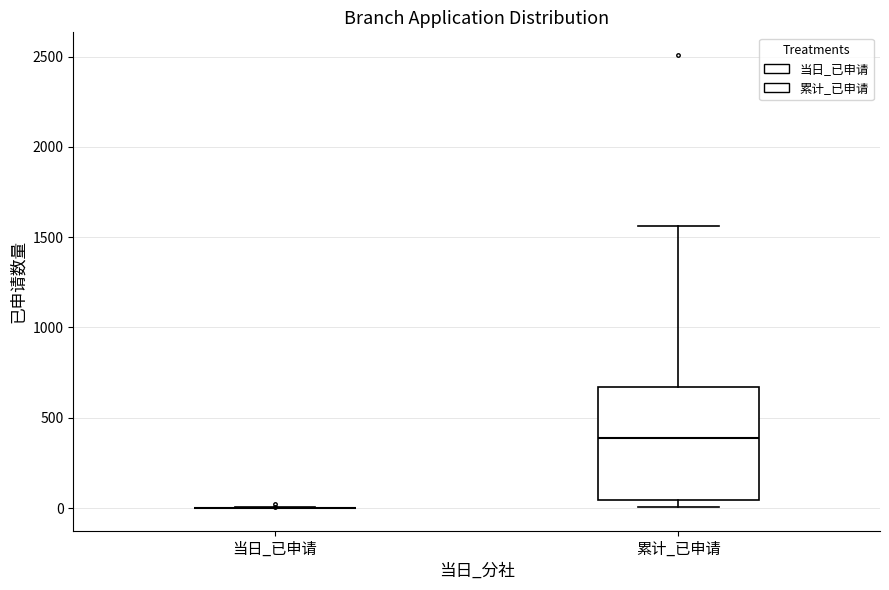

Where is the lower edge of the box for 累计_已申请 on the y-axis? The values are not printed on the chart, so give them approximately, as read against the axis.

50